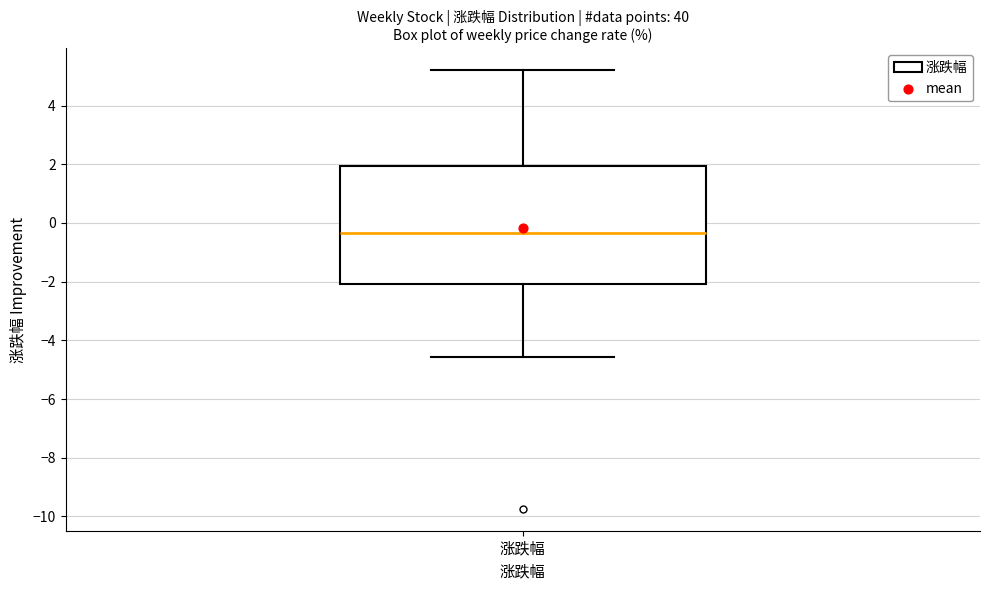

Read this box plot against the y-axis: the position of the median line, the range covered by the box, and the ends of both whiskers. The values are not printed on the chart, so give them approximately, as read against the axis.

median -0.4, box -2.0 to 2.0, whiskers -4.6 to 5.2